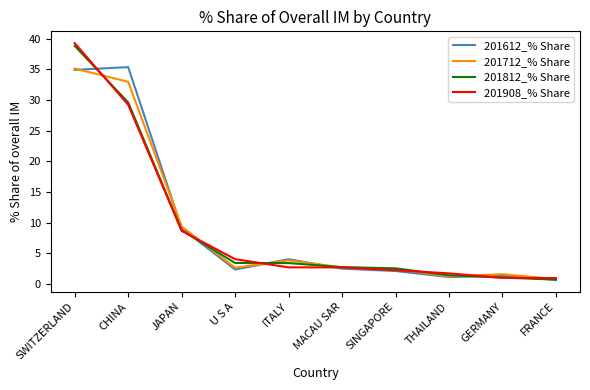

What is the difference between the 201712_% Share values at SINGAPORE and ITALY?

1.4